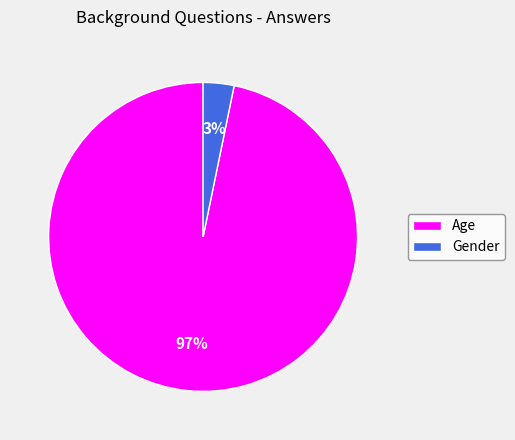

Which category has the biggest portion of the pie?

Age